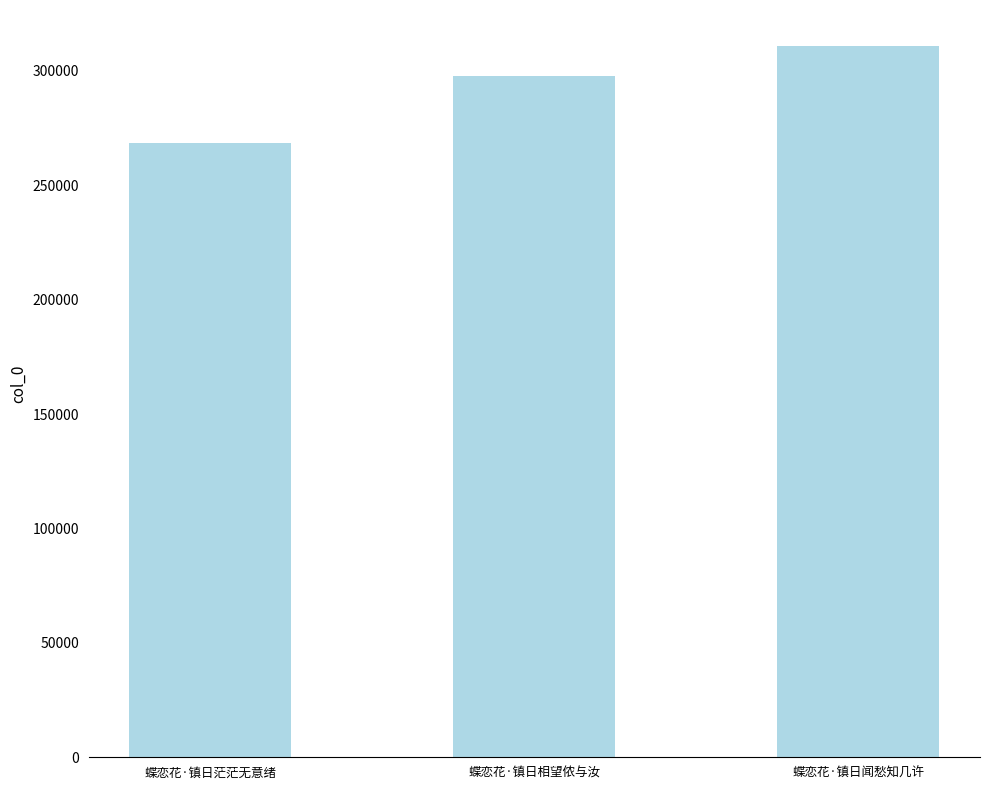

Does the chart contain stacked bars?

No